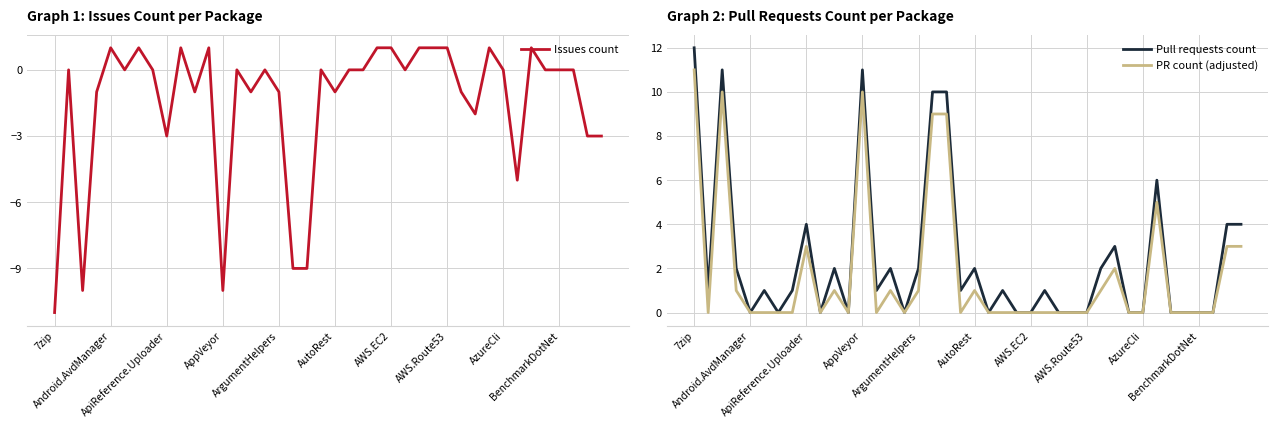

How many negative values does the Issues count series have?

16